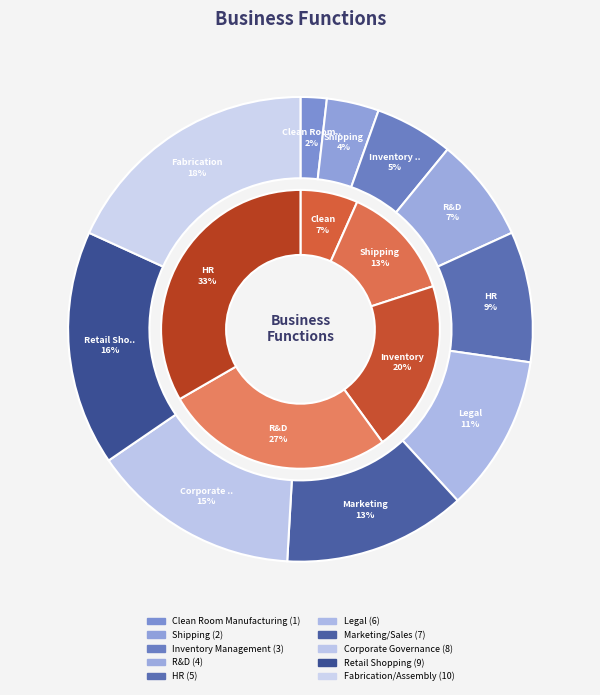

Count the number of slices in the pie.

10